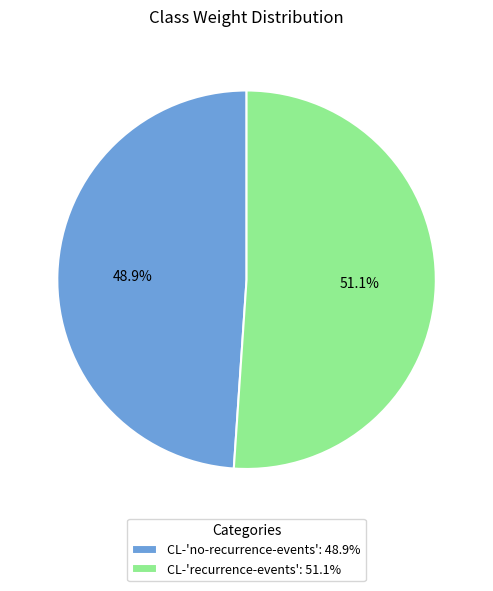

What is the smallest slice in the pie chart?

CL-'no-recurrence-events'